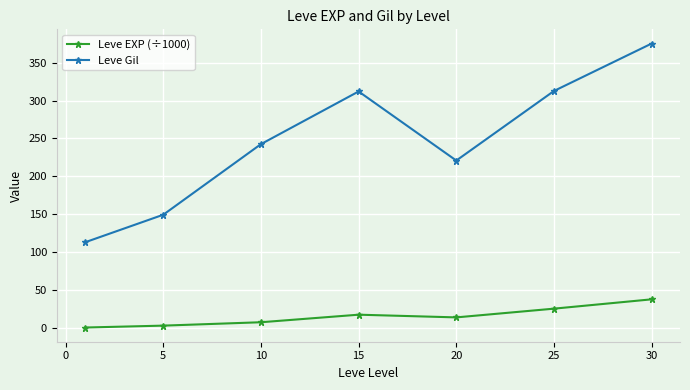

Rank the series by their average value, from lowest to highest.

Leve EXP (÷1000), Leve Gil